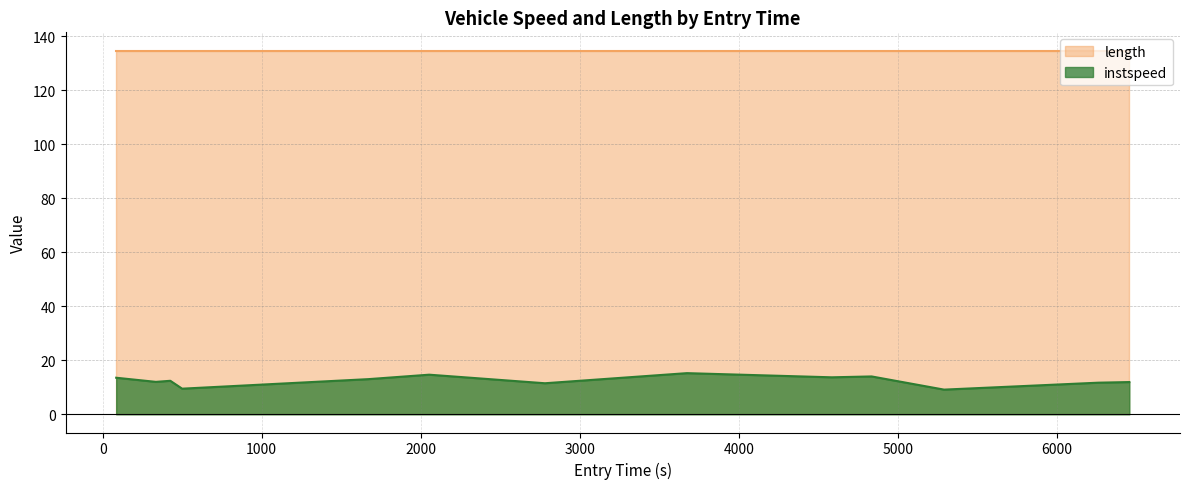

How many lines are shown in the chart?

2